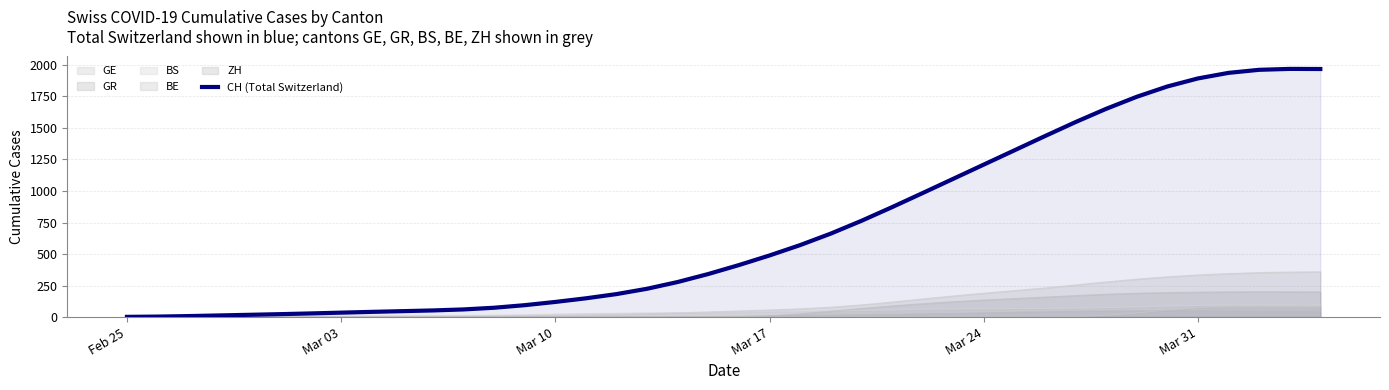

What is the maximum value for GE?

359.0